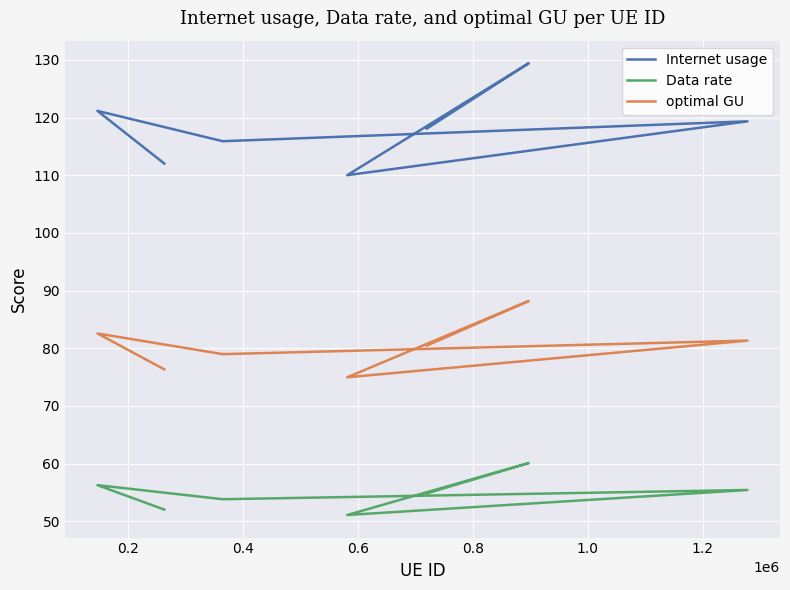

At 0.4, list the series in order from largest to smallest.

Internet usage, optimal GU, Data rate